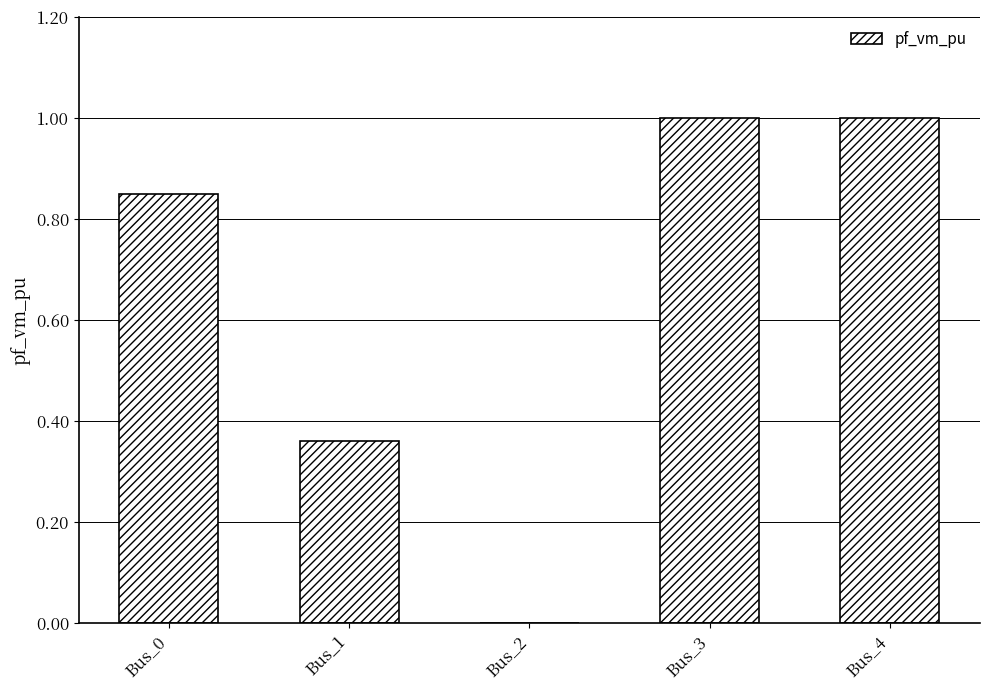

The value at Bus_1 is 0.2. True or false?

False